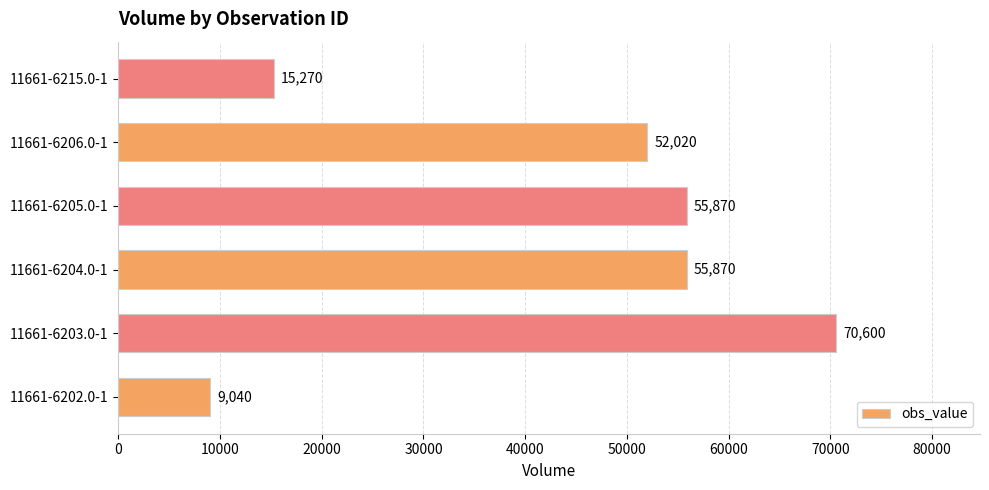

What is the smallest value displayed?

9040